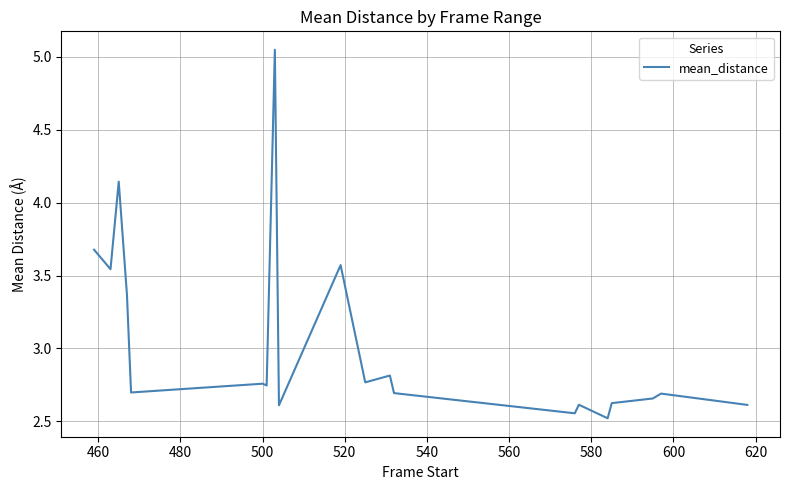

What is the smallest value displayed?

2.5